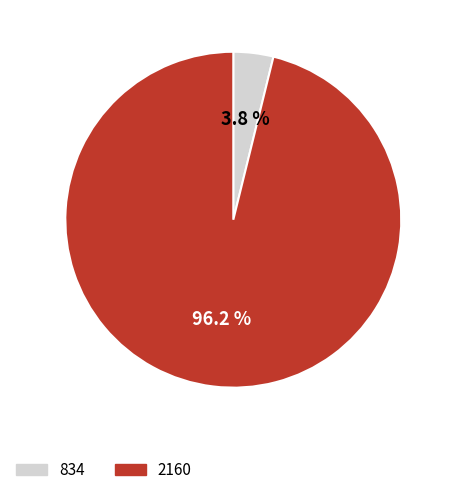

Rank the categories by value from lowest to highest.

834, 2160